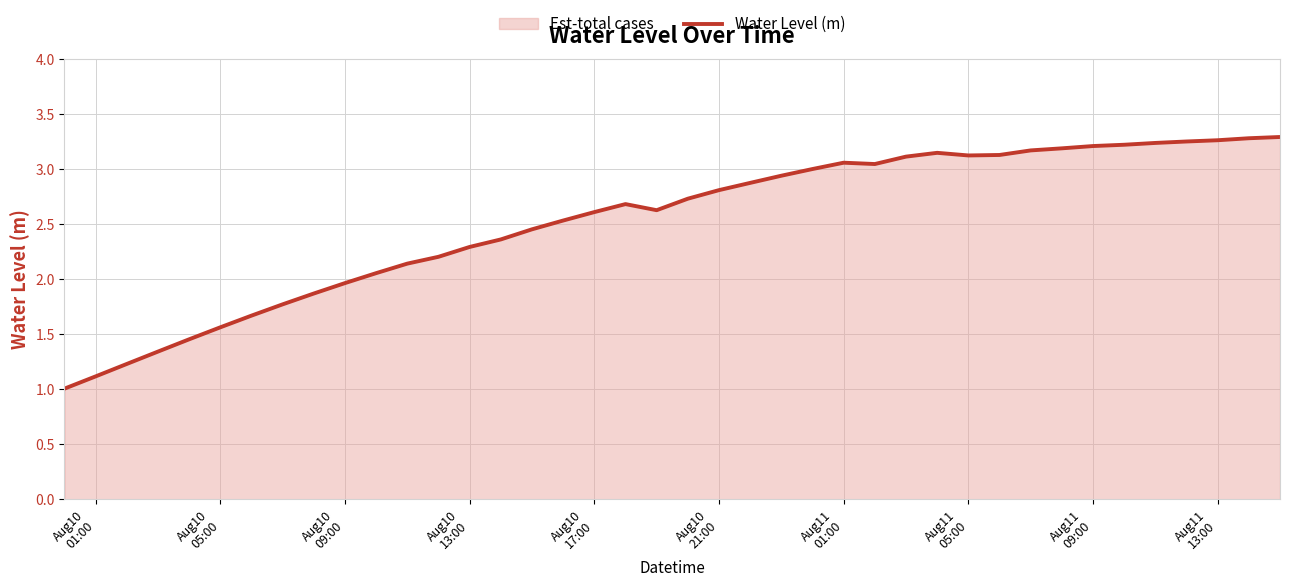

What is the difference between the second highest and second lowest values?

2.2